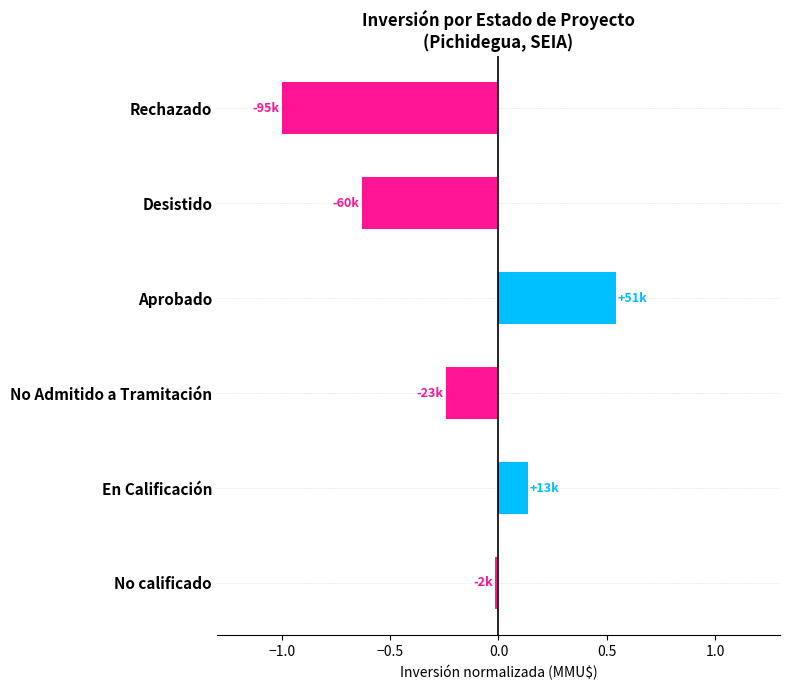

List the labels in order of value, largest first.

Aprobado, En Calificación, No calificado, No Admitido a Tramitación, Desistido, Rechazado